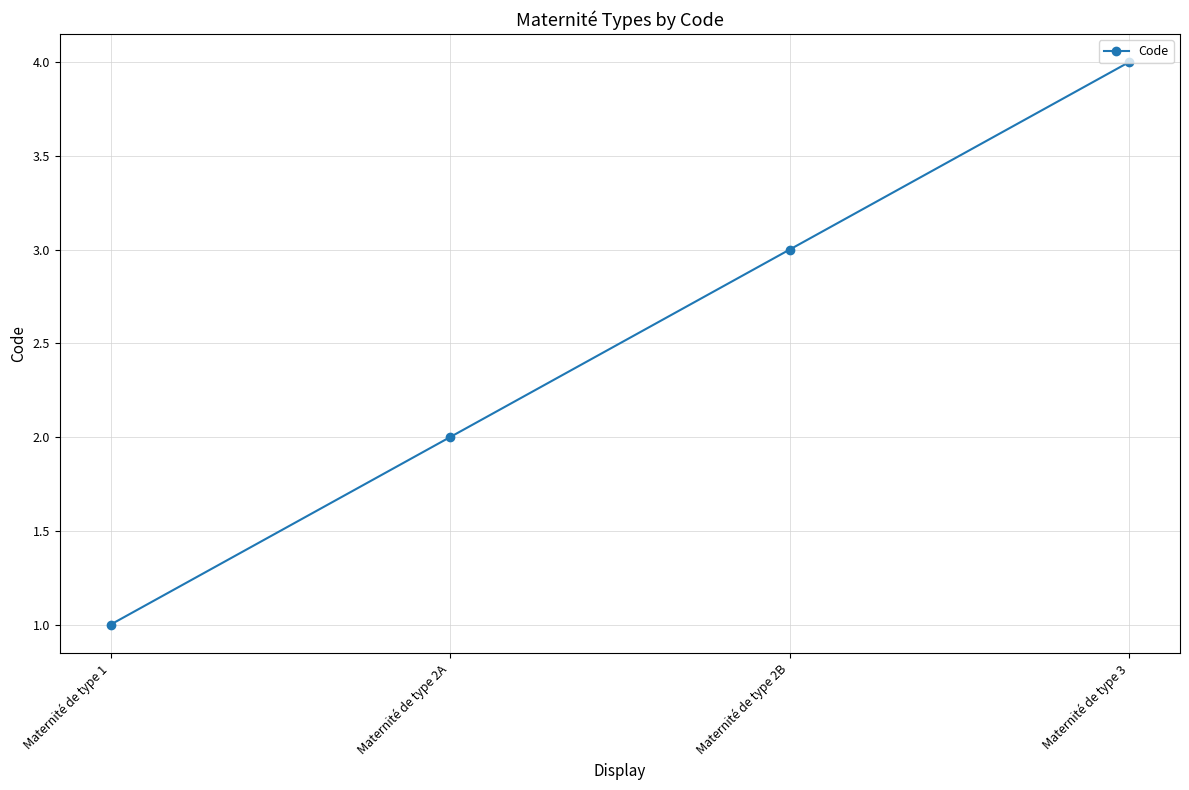

What is the difference between the maximum and minimum values?

3